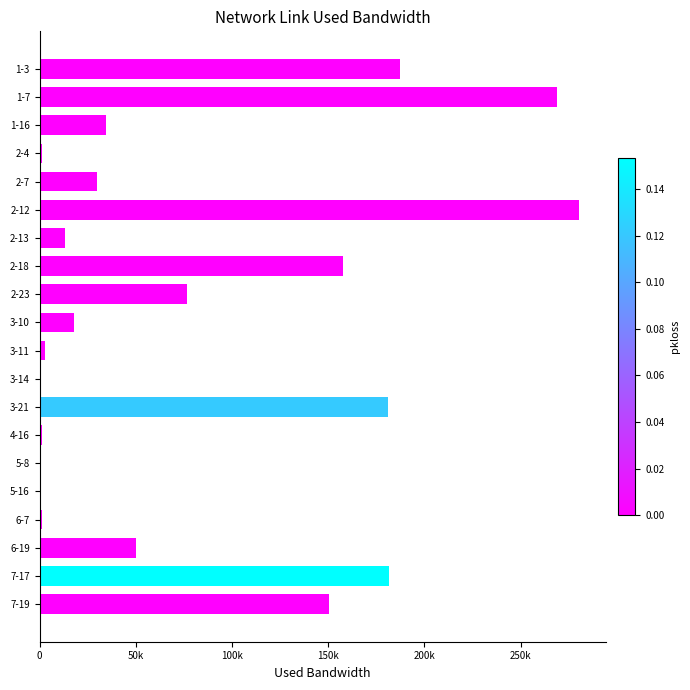

What is the average value?

81854.2